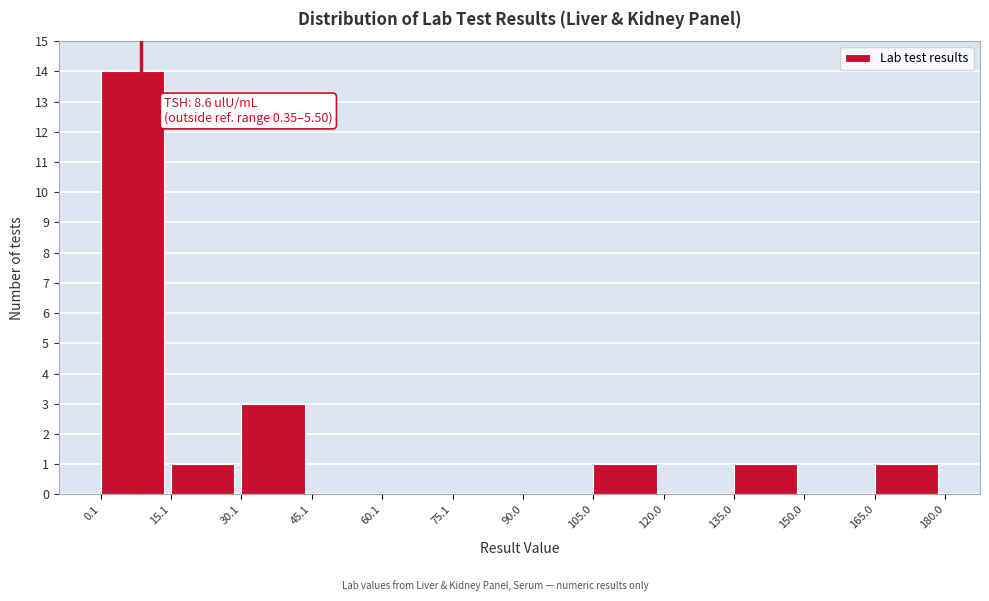

Over which range of the x-axis is the bar tallest?

0.1 to 15.1